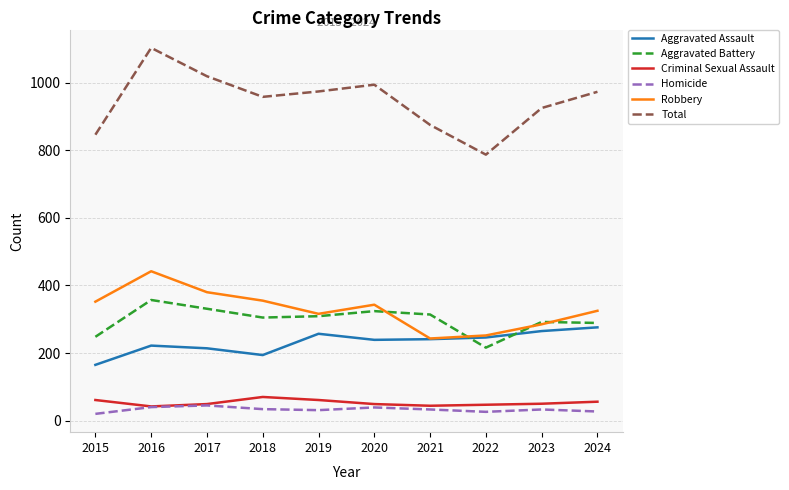

Which series has the largest total across all categories?

Total